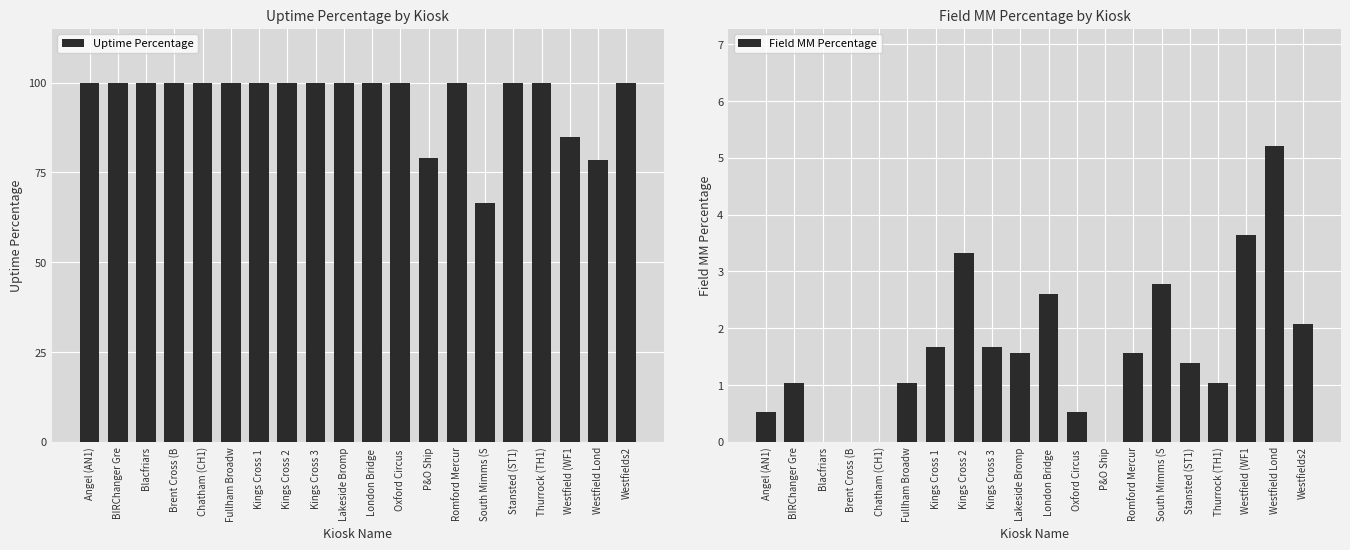

At which category does the chart reach its minimum across all series?

Blacfriars